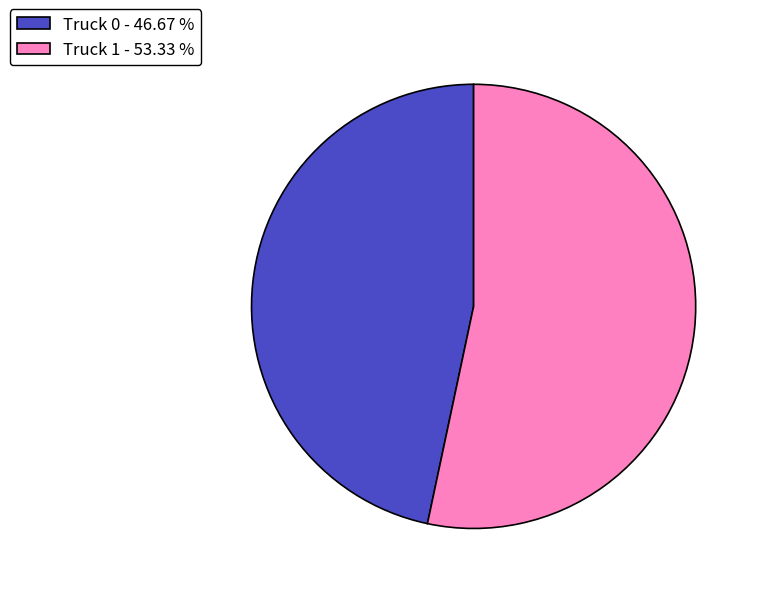

Combined, do Truck 0 - 46.67 % and Truck 1 - 53.33 % account for over 50%?

Yes